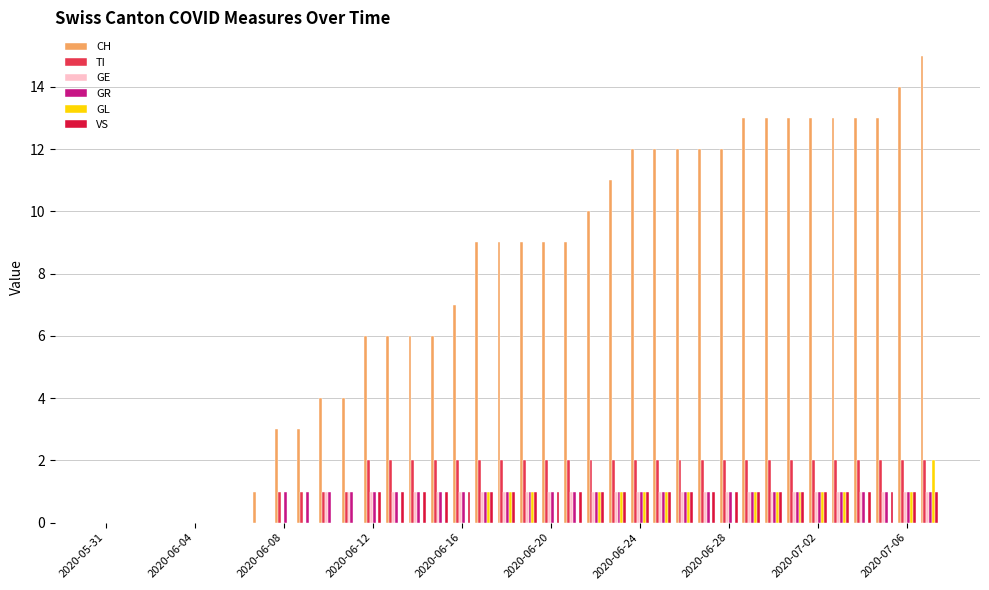

What is the sum of all VS values?

26